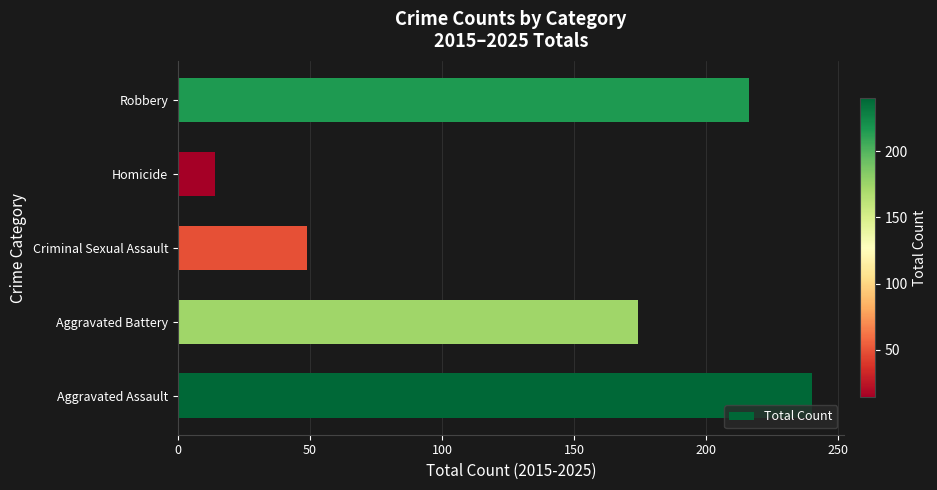

Reading top to bottom, what are all the values shown in this chart?

Robbery=216	Homicide=14	Criminal Sexual Assault=49	Aggravated Battery=174	Aggravated Assault=240